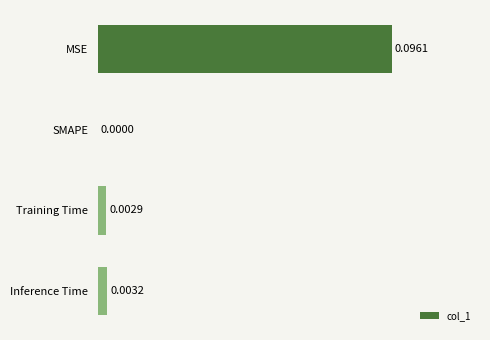

Between MSE and Training Time, which is larger?

MSE